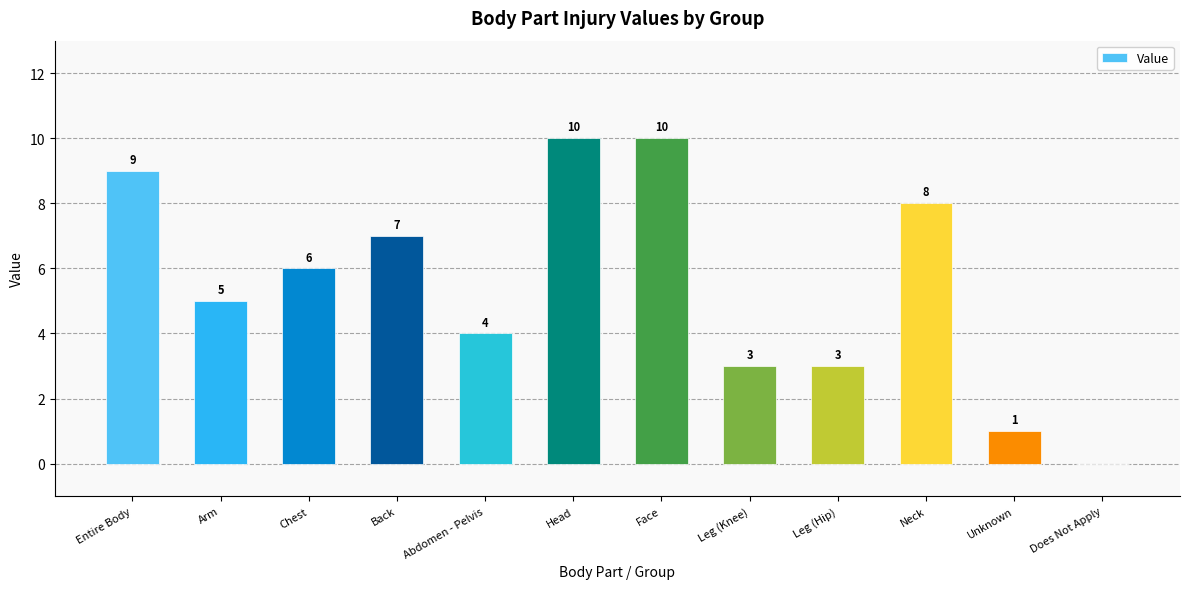

Where is the data nearest to the value 5?

Arm